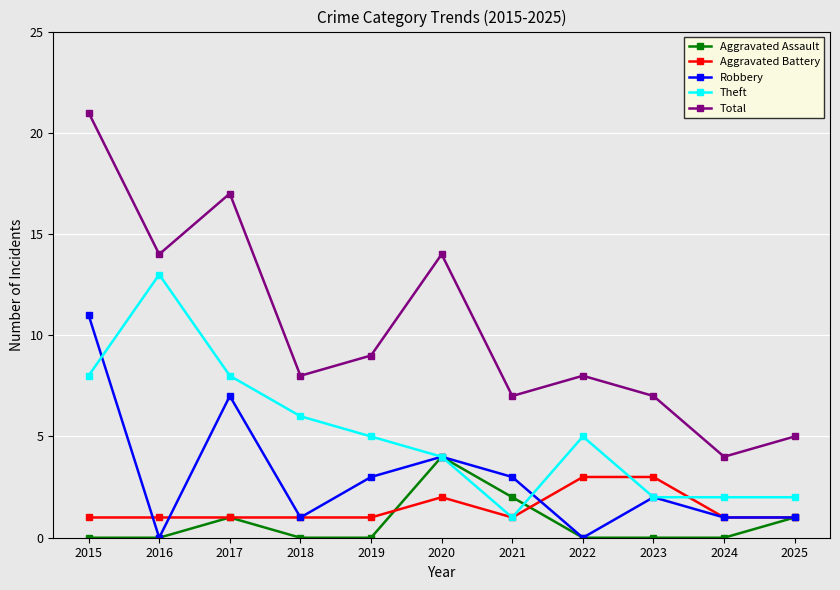

What is the average value of the Robbery series?

3